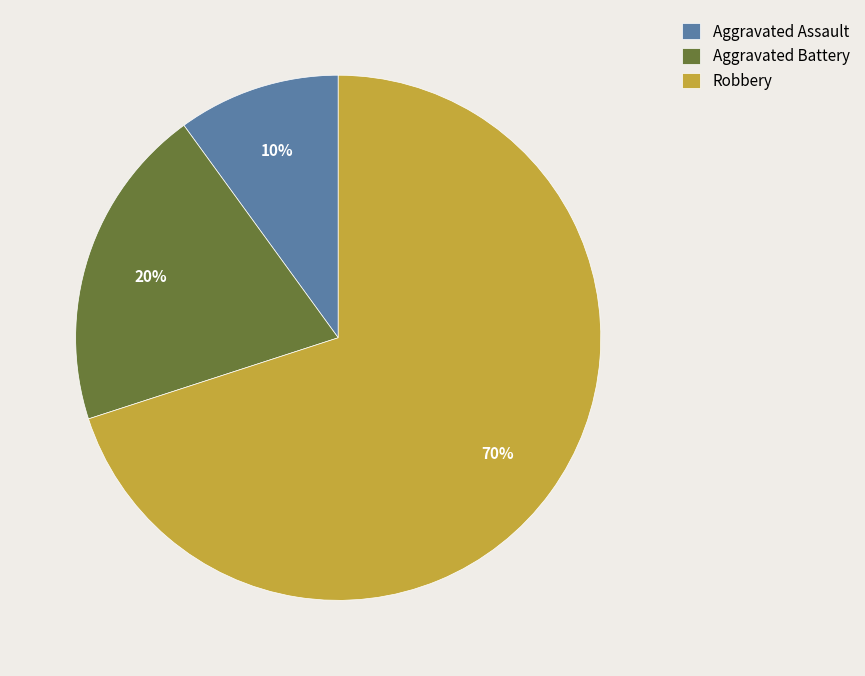

Combined, do Aggravated Assault and Robbery account for over 50%?

Yes